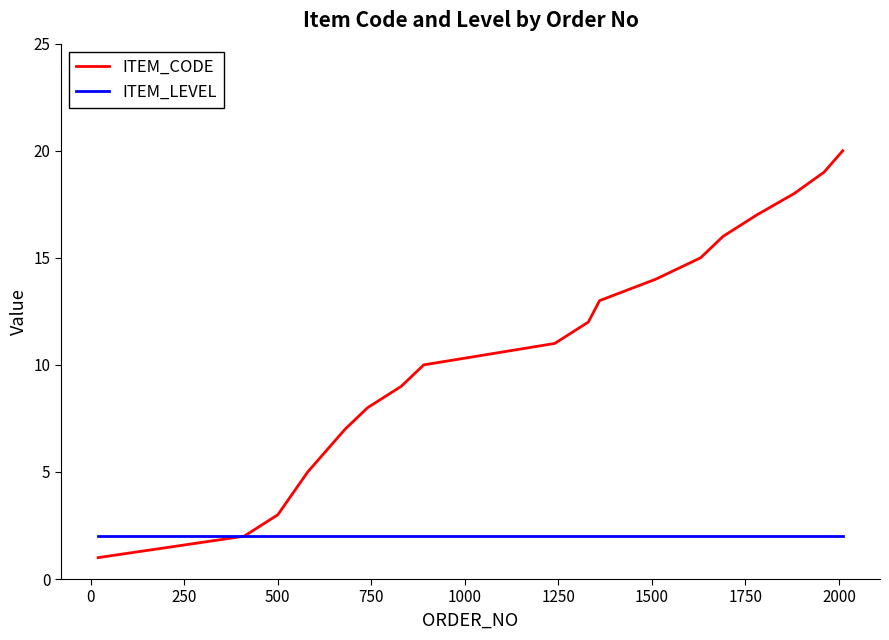

Rank the series by their average value, from highest to lowest.

ITEM_CODE, ITEM_LEVEL